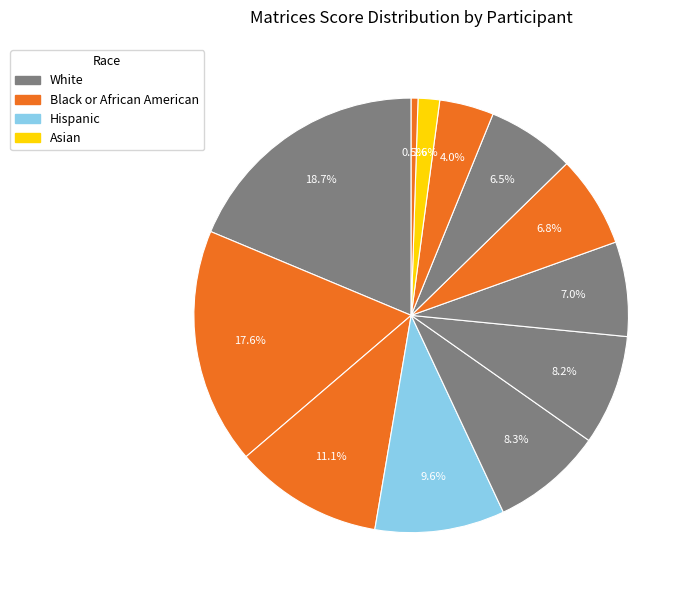

Count the number of slices in the pie.

12